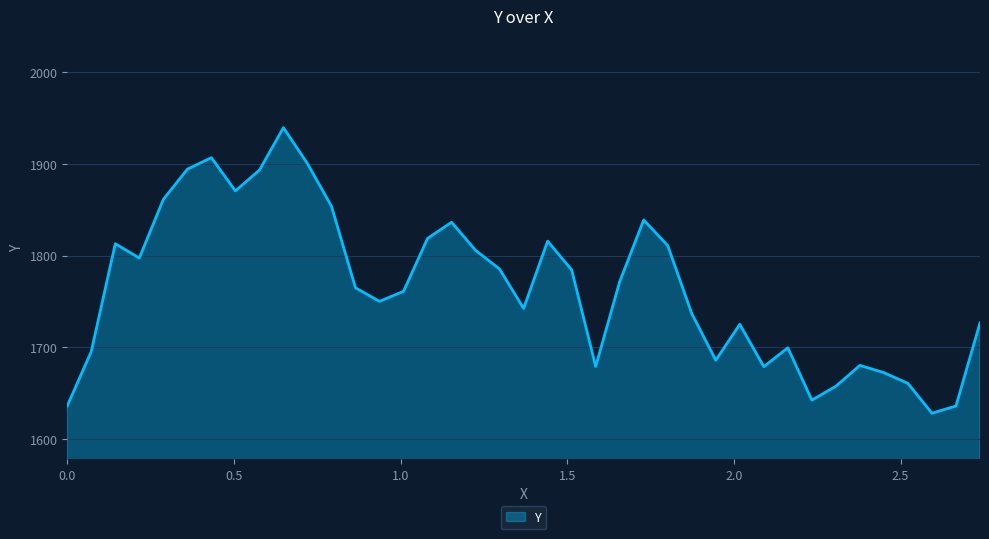

What is the difference between the maximum and minimum values?

311.4